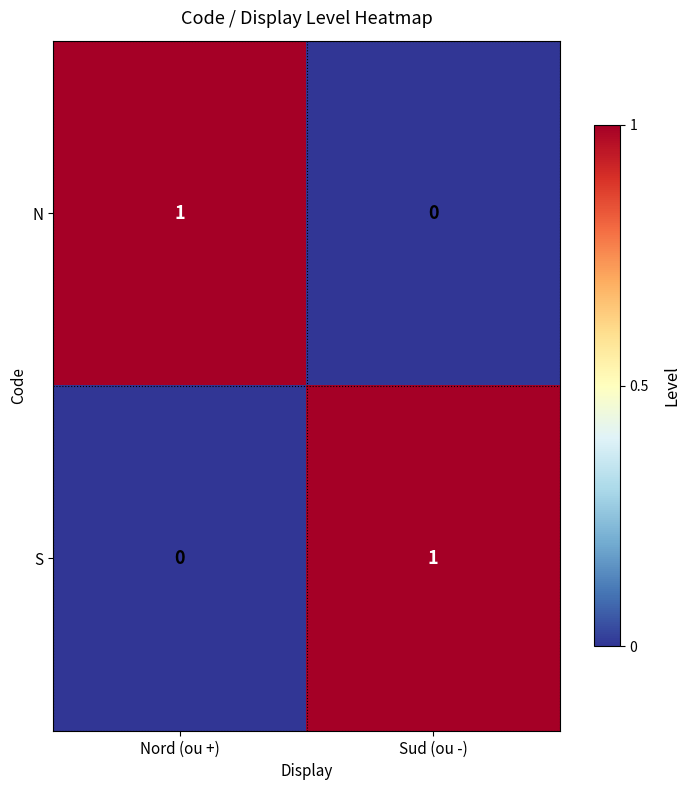

Reading left to right, extract all data points from this chart.

N: 1	0
S: 0	1